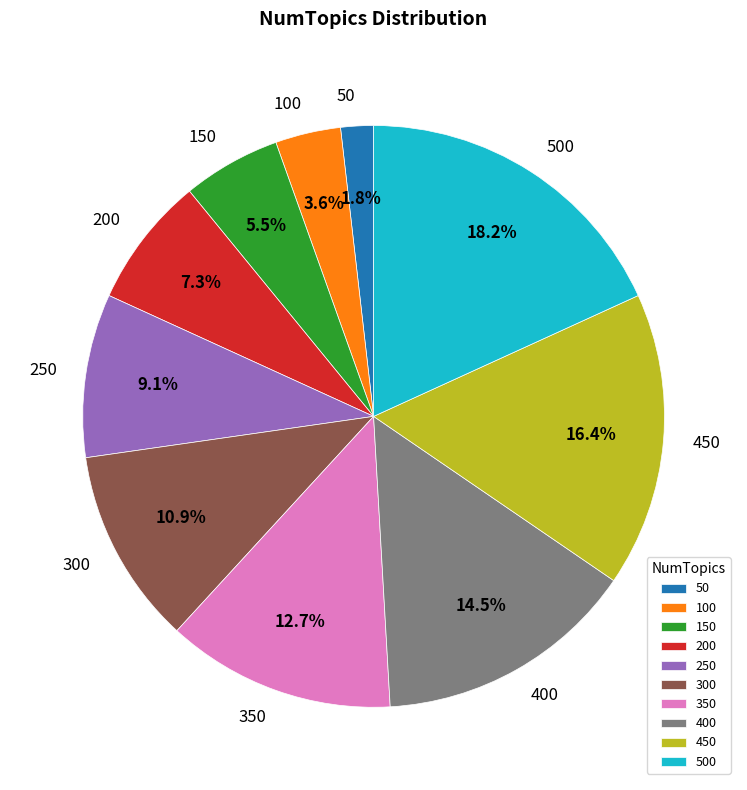

To the nearest percent, what is the difference between the 200 and 450 slice percentages?

9%